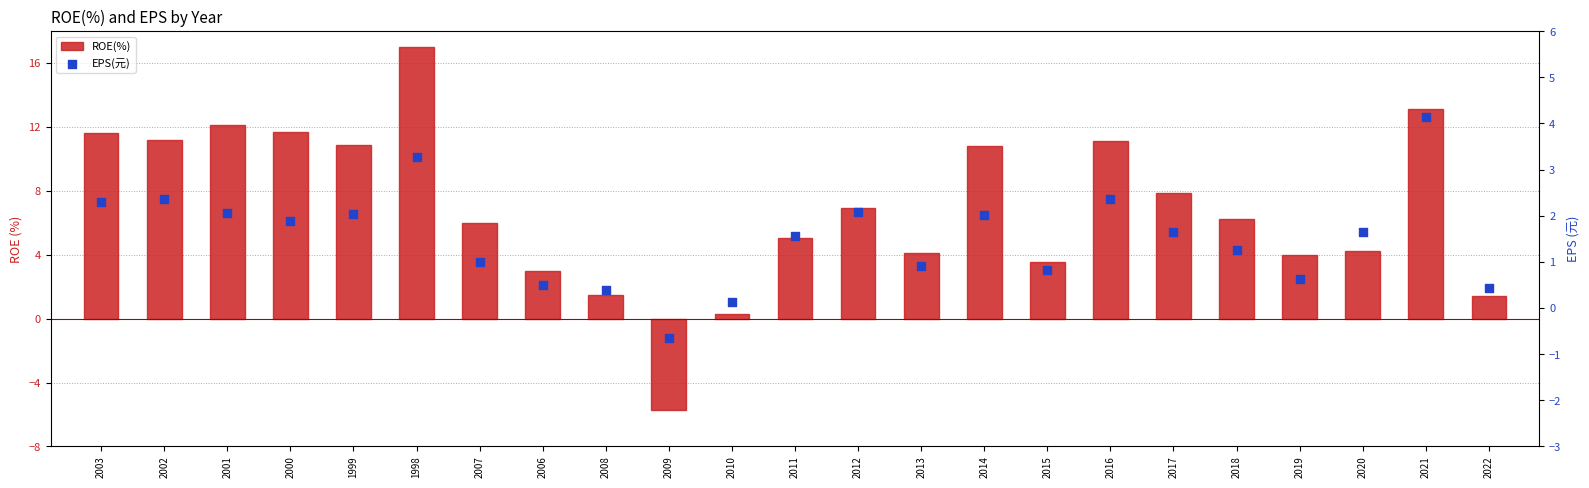

Is the value of ROE(%) at 2012 greater than the value of EPS(元) at 2000?

Yes